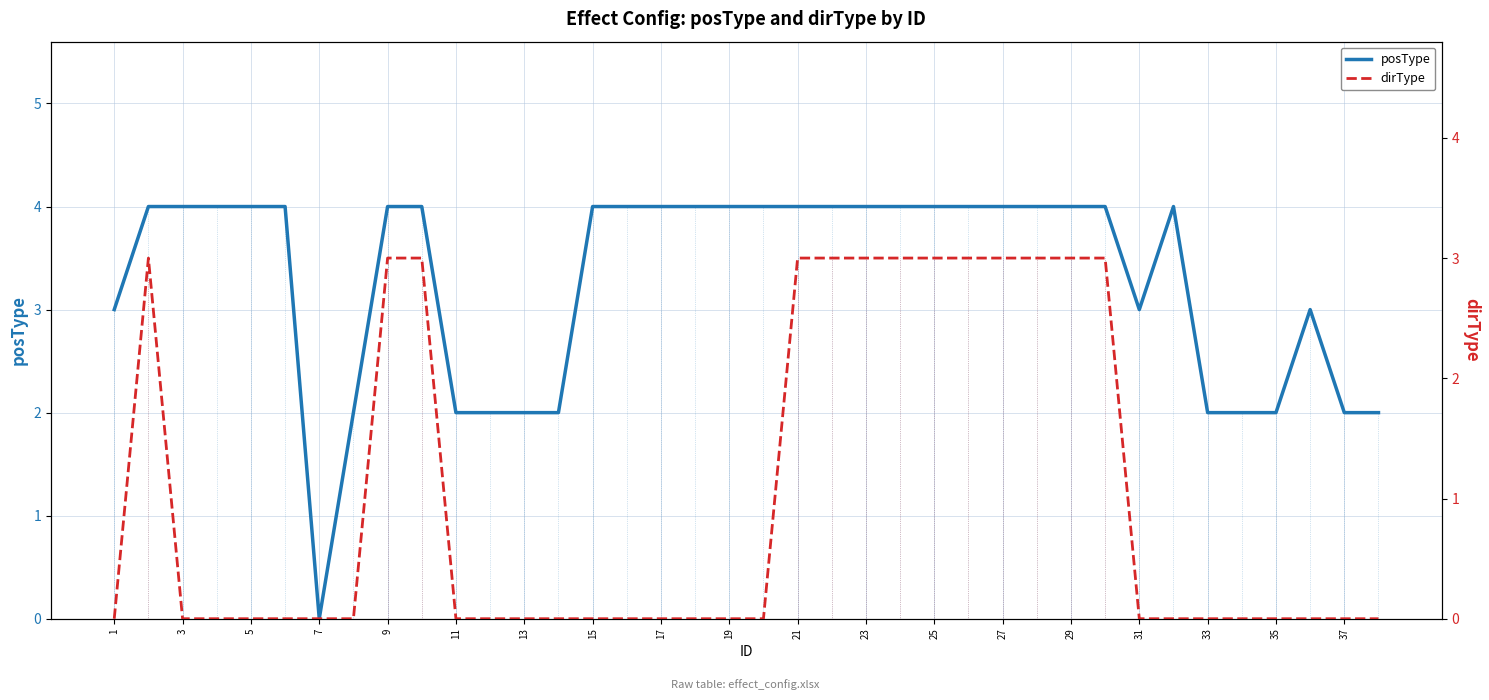

What is the maximum value shown in the chart?

4